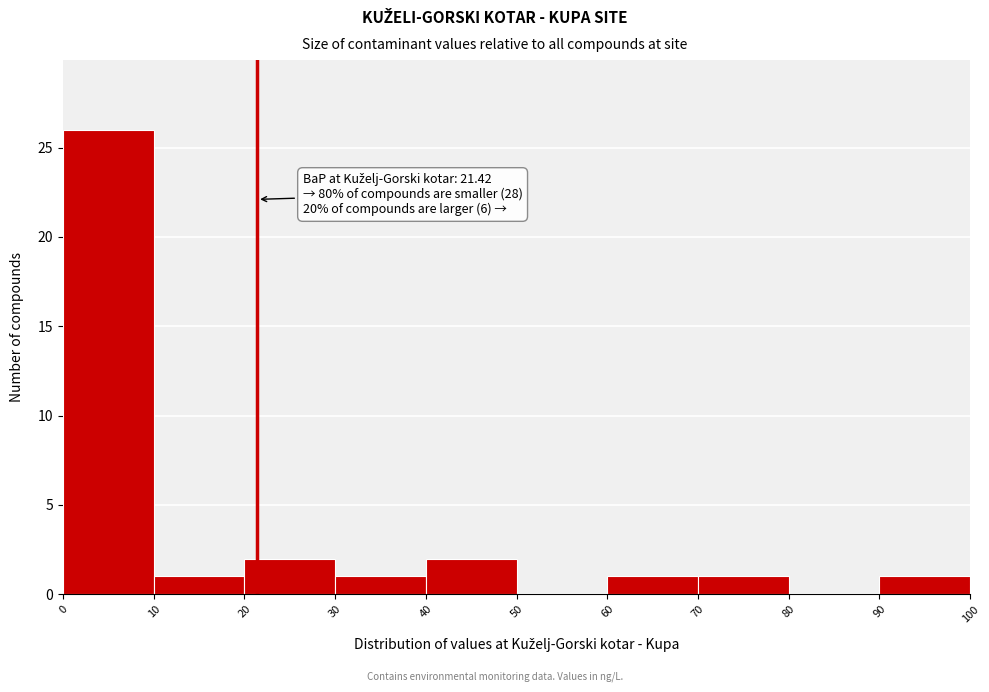

Over which range of the x-axis is the bar tallest?

0 to 10